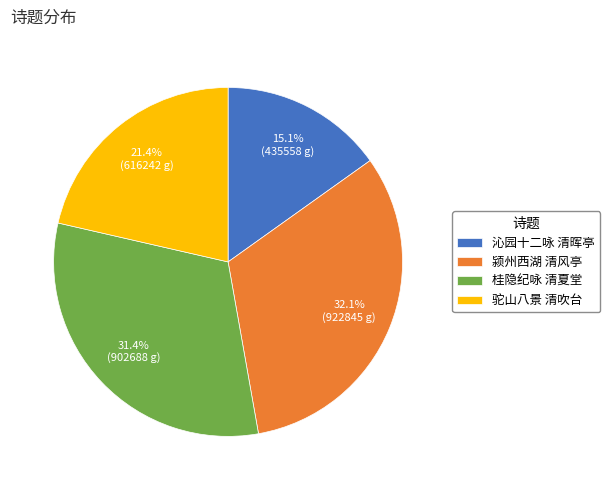

Which category has the biggest portion of the pie?

颍州西湖 清风亭